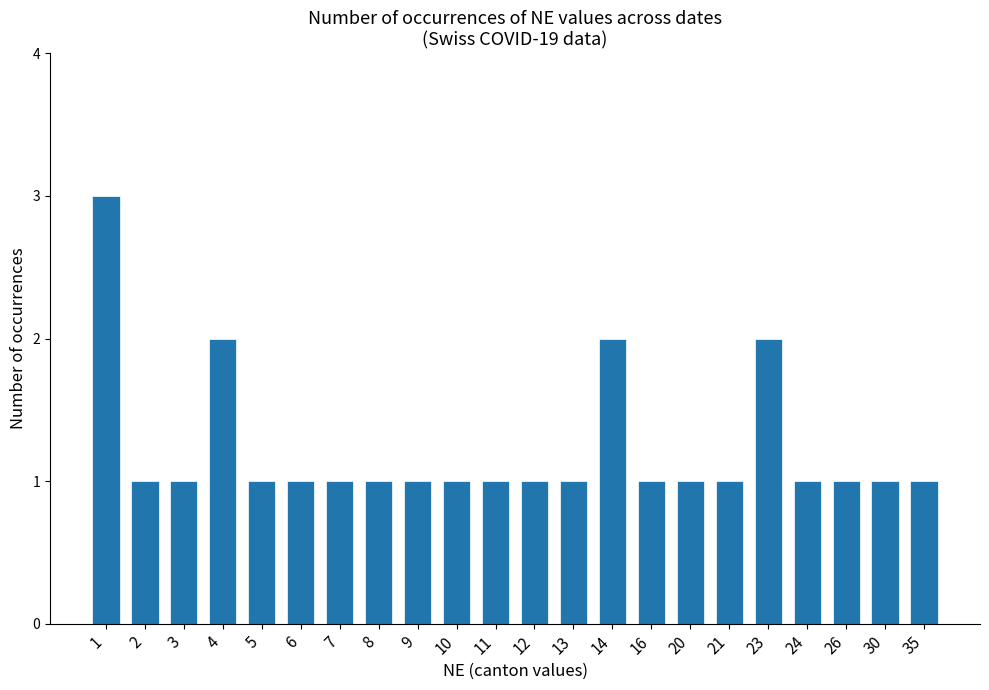

Reading left to right, extract all data points from this chart.

1=3	2=1	3=1	4=2	5=1	6=1	7=1	8=1	9=1	10=1	11=1	12=1	13=1	14=2	16=1	20=1	21=1	23=2	24=1	26=1	30=1	35=1